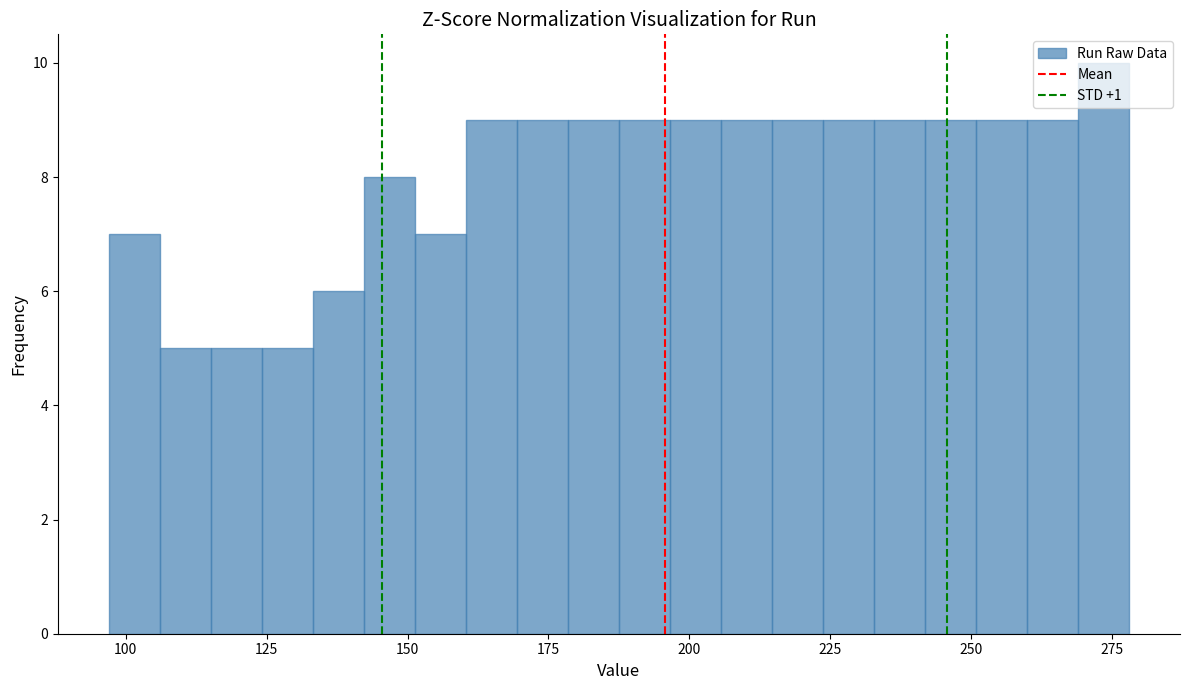

Around what value on the x-axis is the tallest bar? Give the approximate position of its centre, as read against the axis.

275